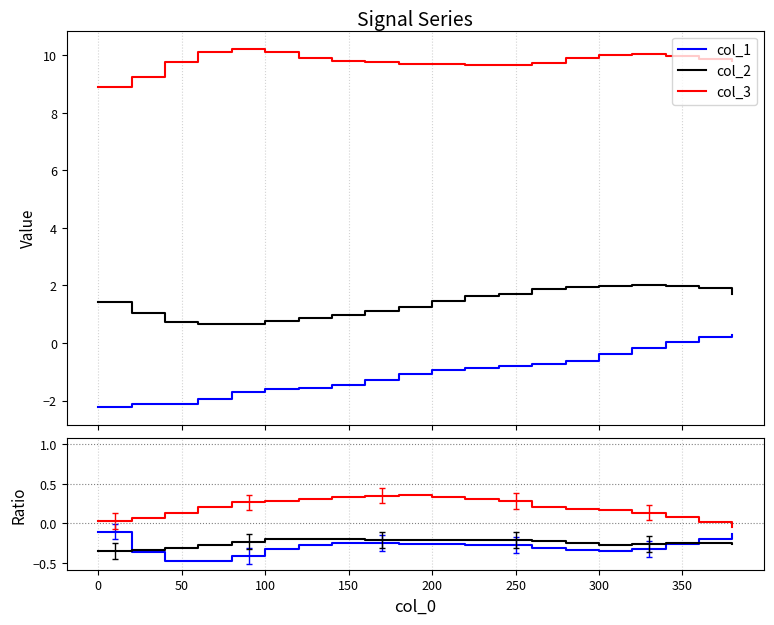

What is the average value of the col_3 series?

9.8